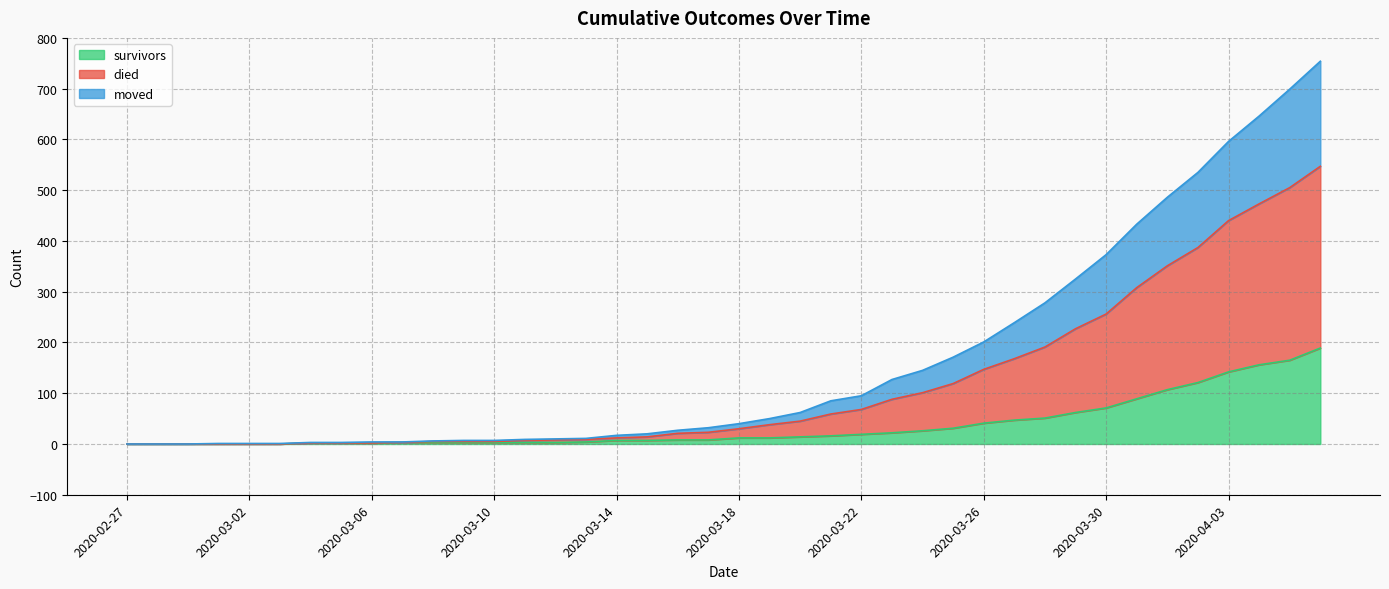

What position from the left is 2020-03-03?

6